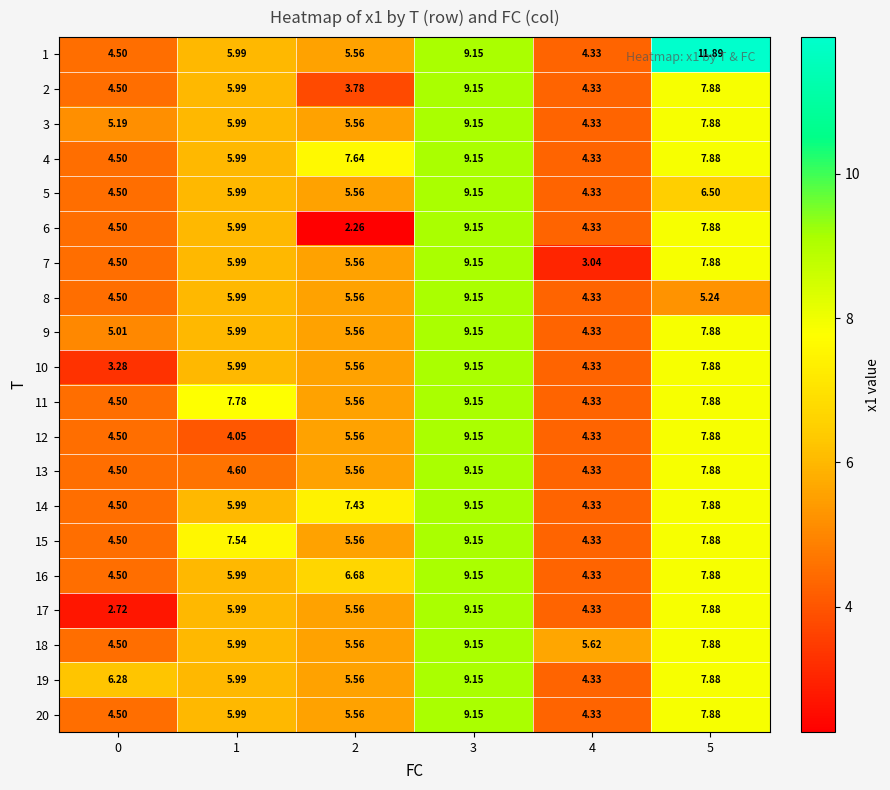

Which series changed the most between 1 and 5?

1